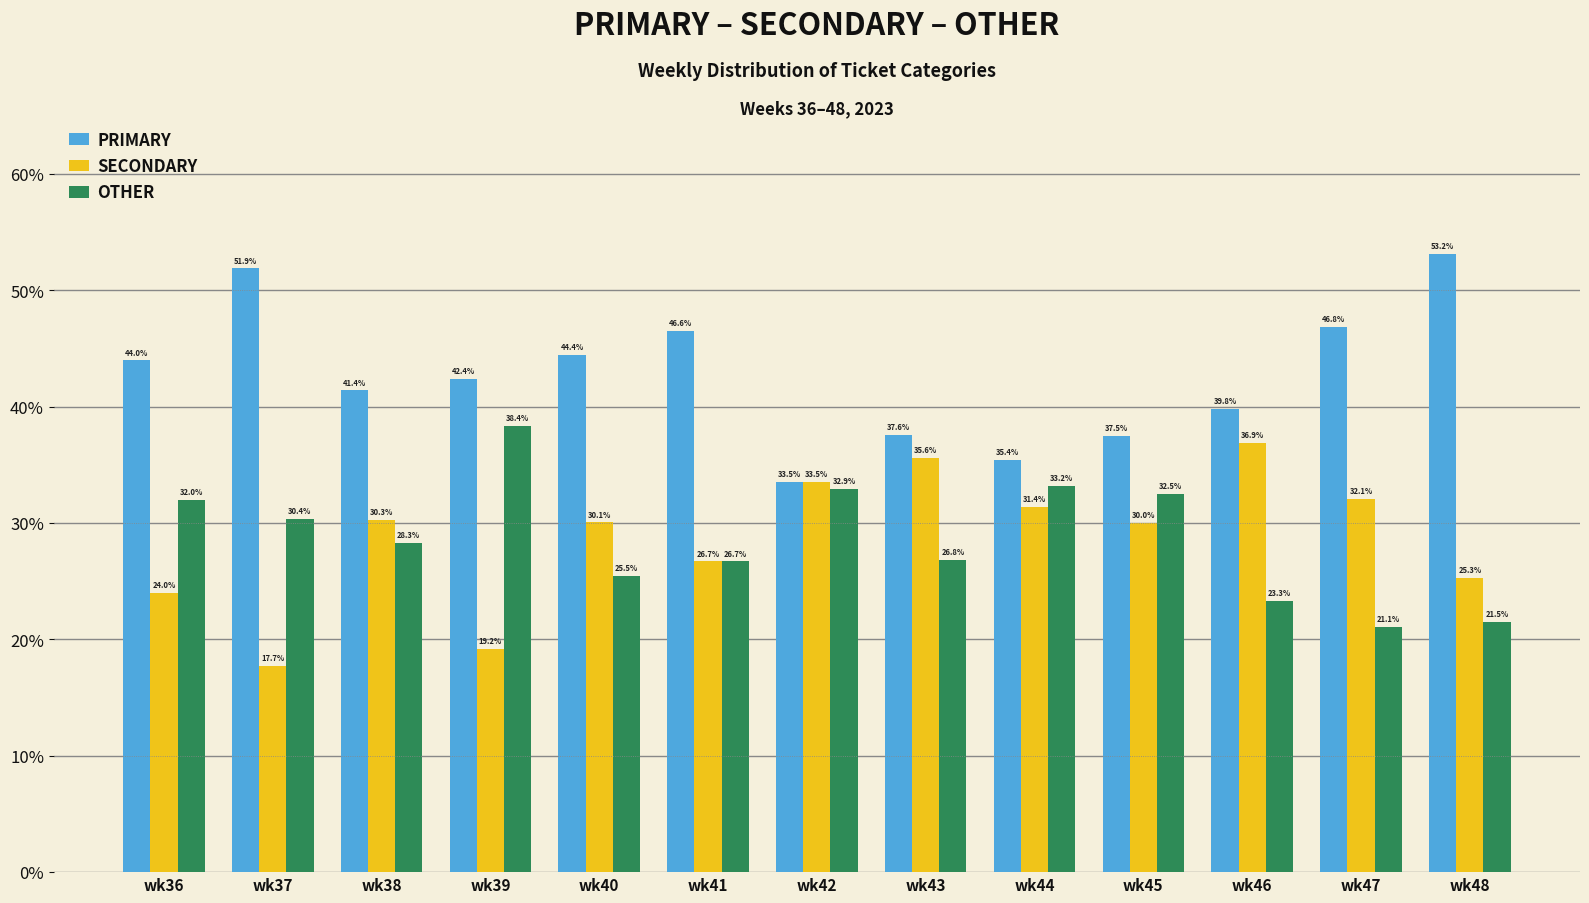

How many bars are there in total?

39